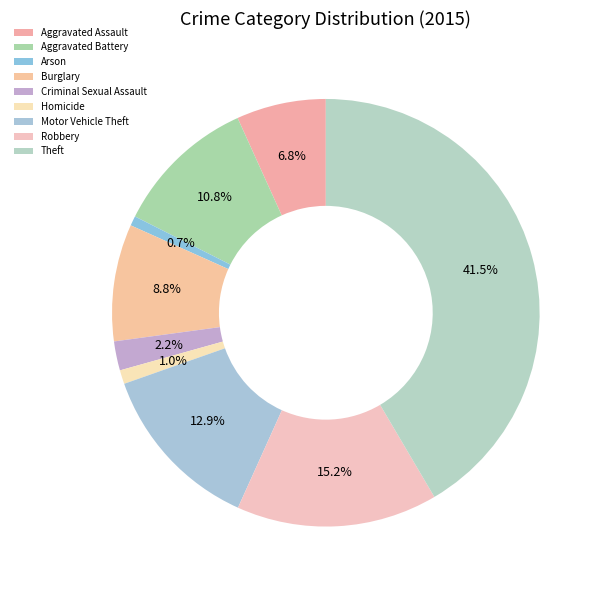

How many slices are in this pie chart?

9